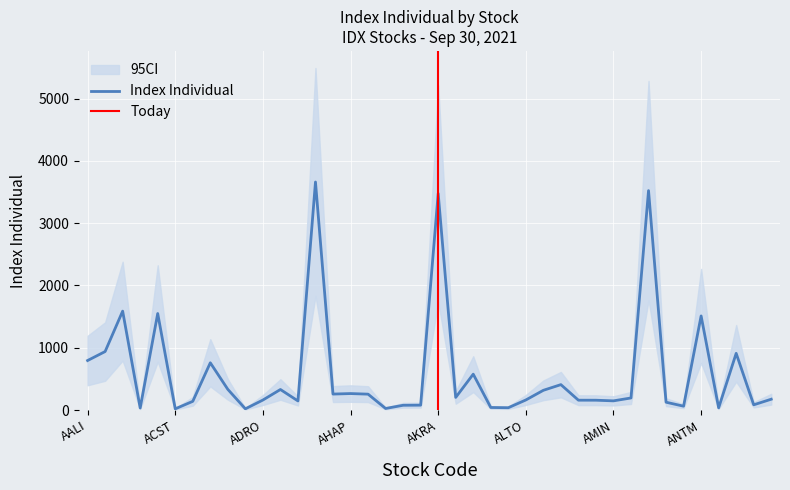

Does the chart display data point markers on the line(s)?

No